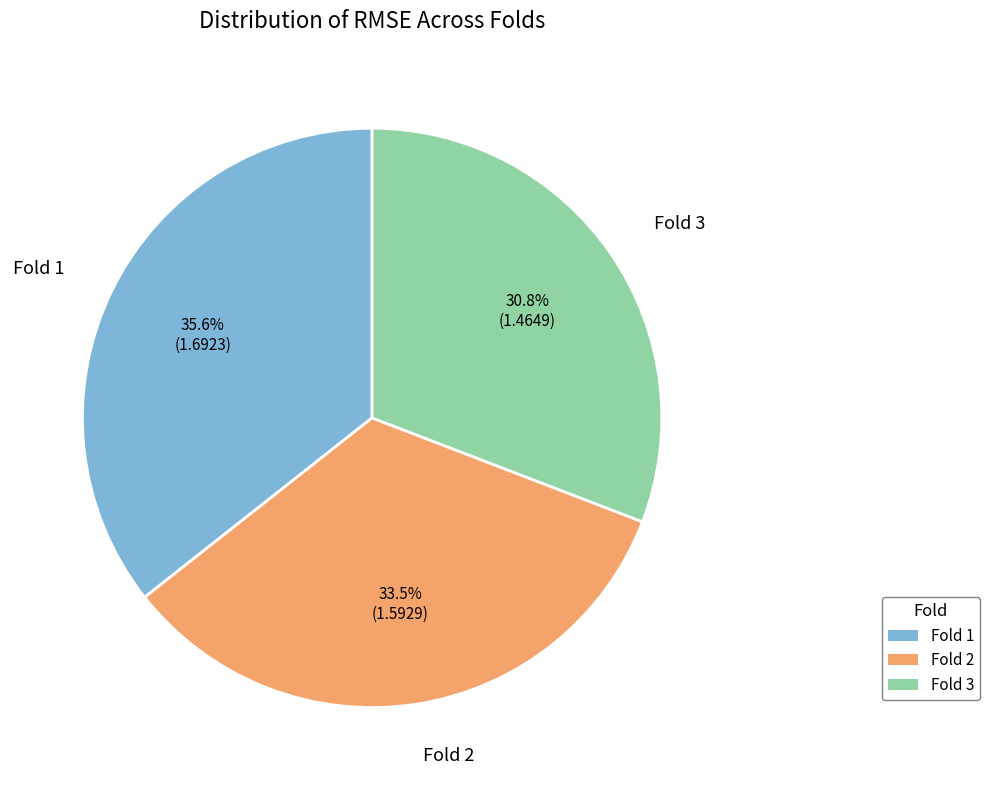

Does any single category account for the majority?

No